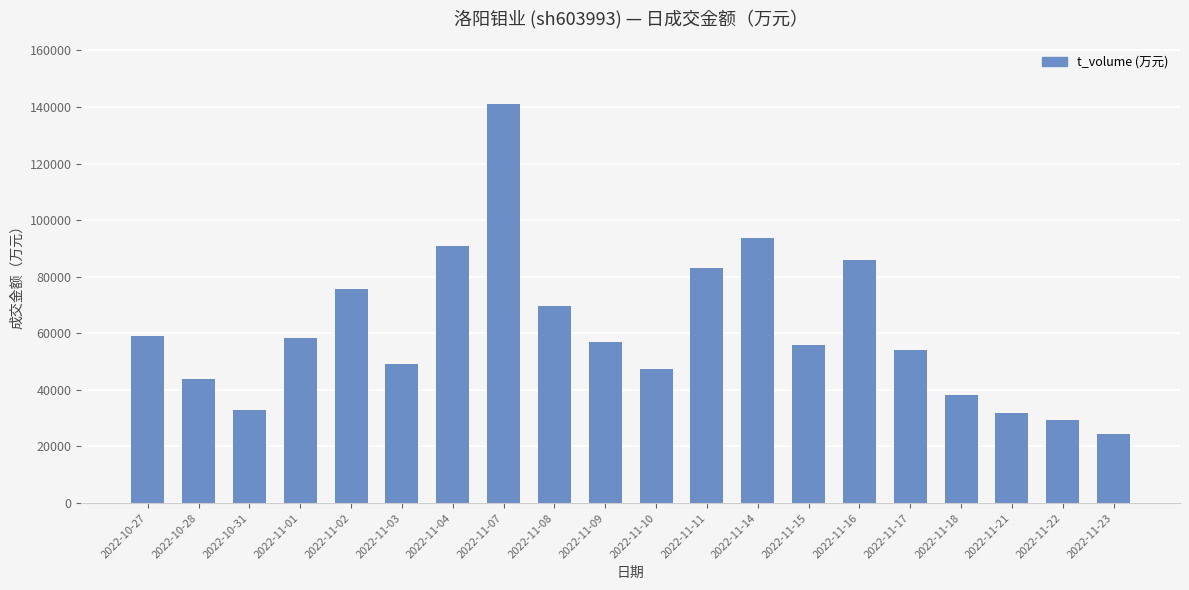

The value at 2022-11-23 is 24377. True or false?

True